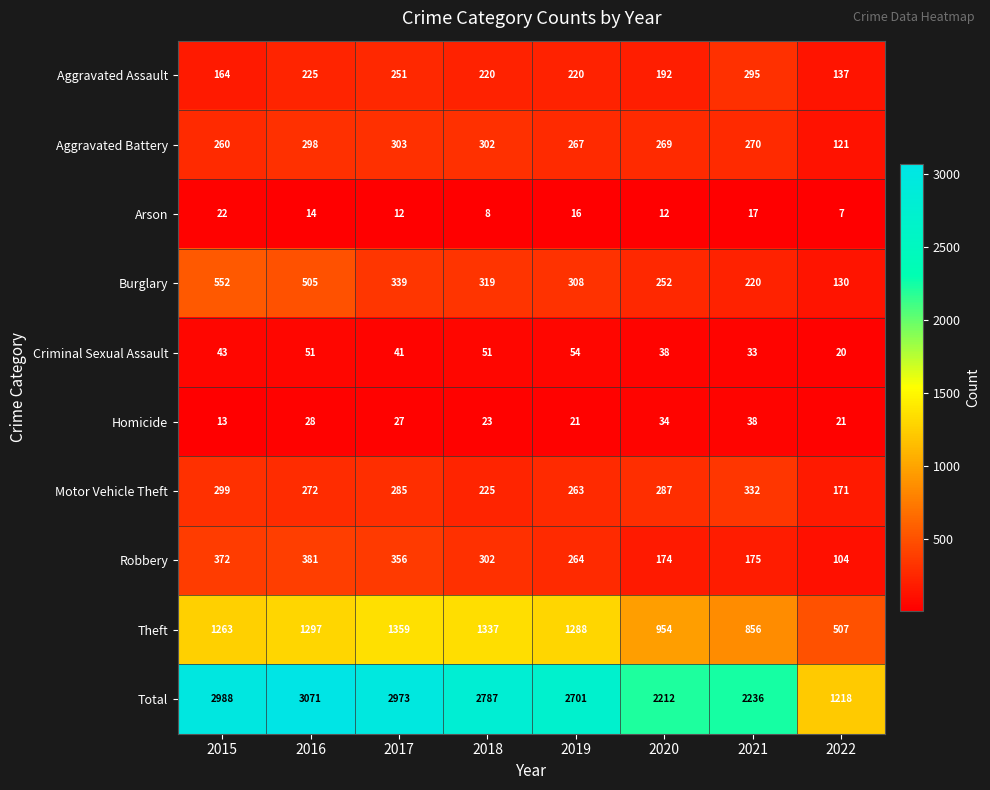

What is the sum of all Aggravated Battery values?

2090